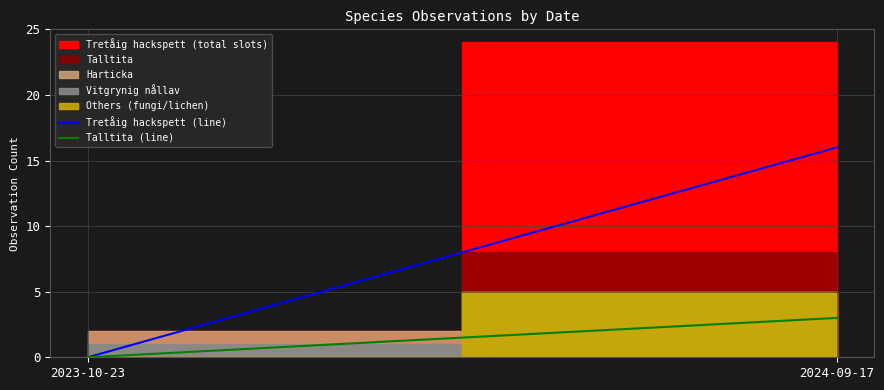

How many data points in Tretåig hackspett (line) are less than 16?

1